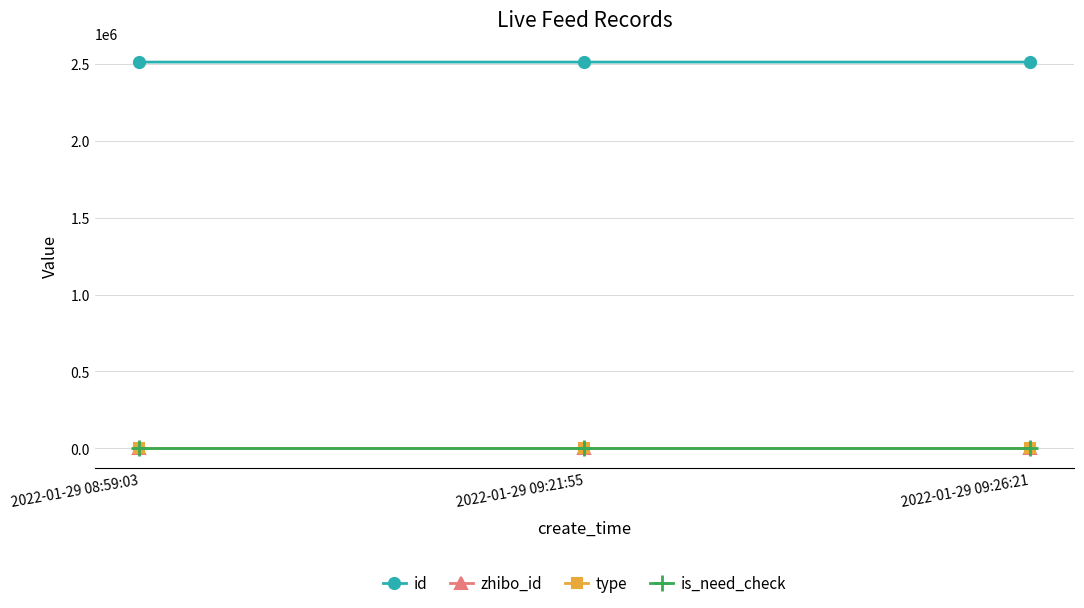

At which label does type reach its peak?

2022-01-29 08:59:03